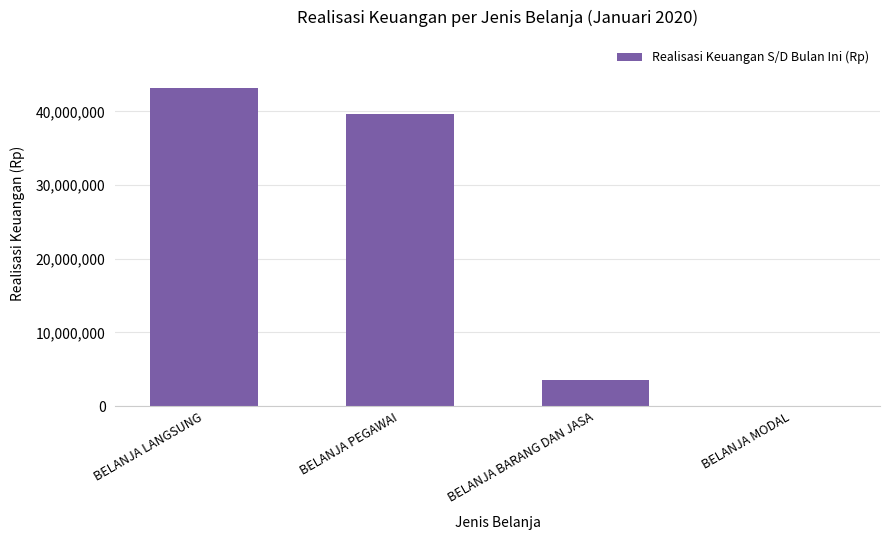

Is it true that the value at BELANJA LANGSUNG is 43228200?

True